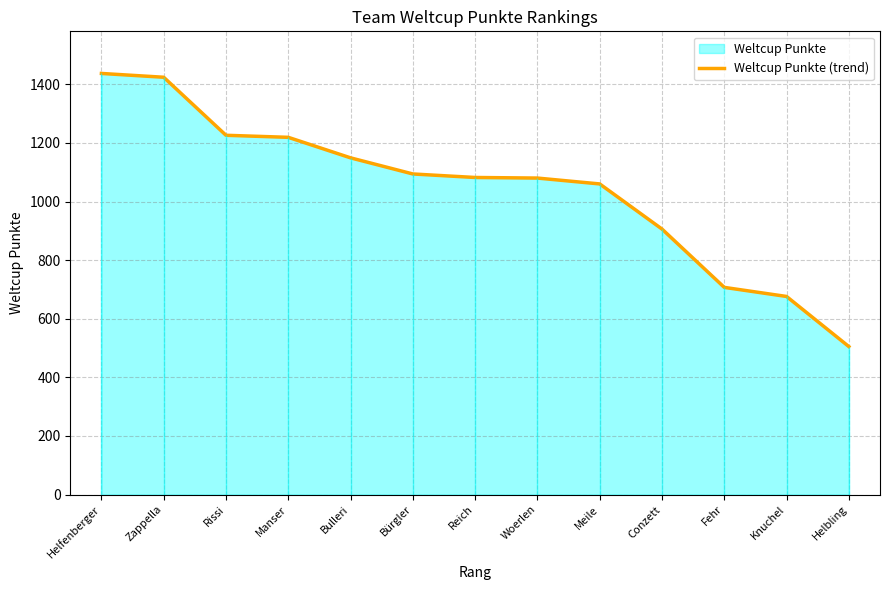

What is the label of the 6th point from the right?

Woerlen